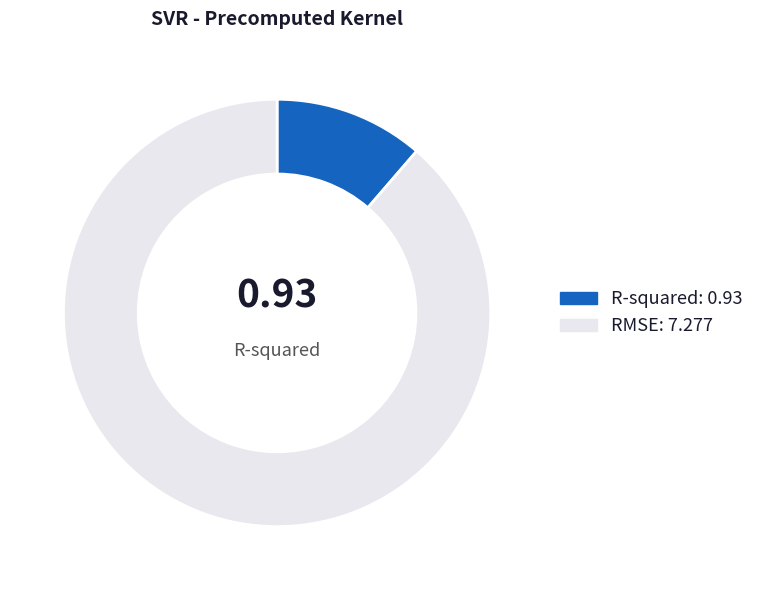

Is there any slice that represents more than half of the pie?

Yes